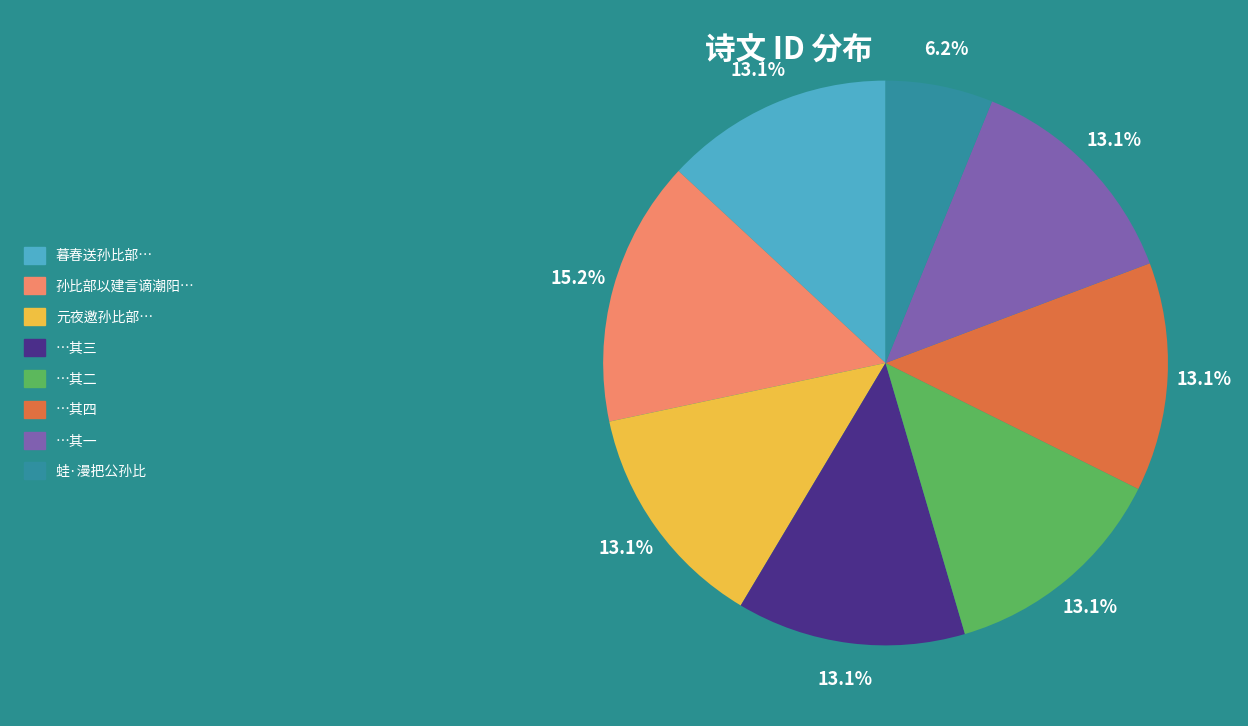

Does any single category account for the majority?

No